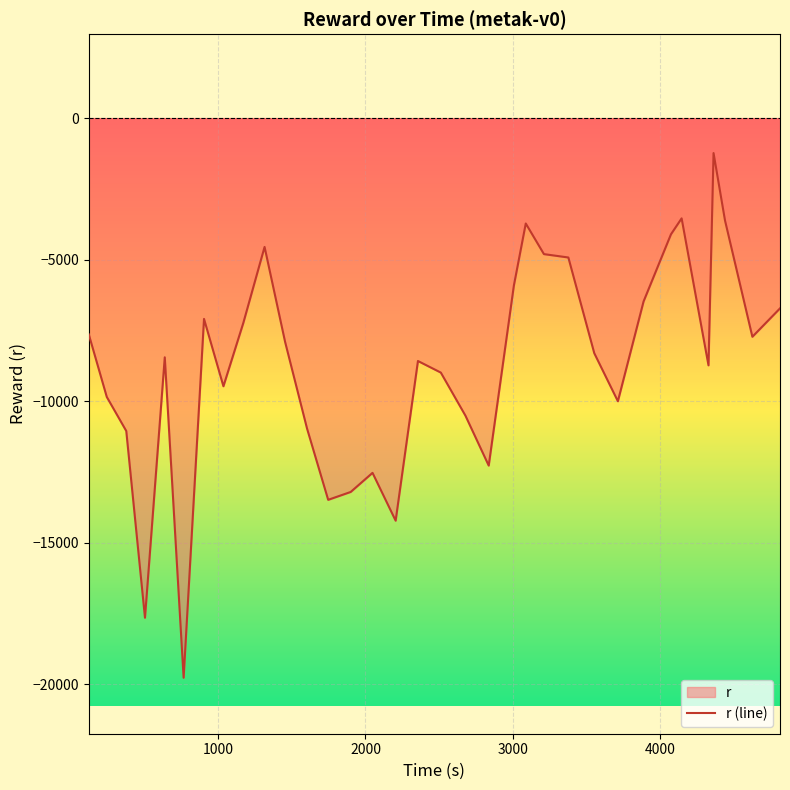

Count the number of categories in the chart.

34